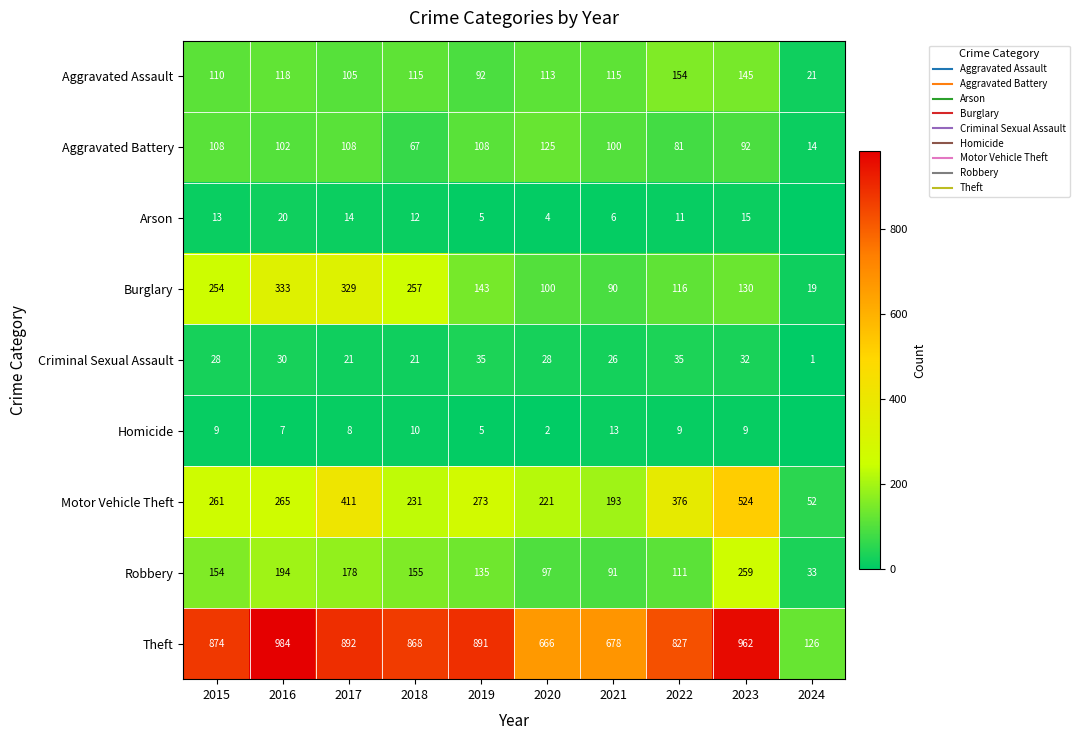

Is it true that Burglary equals 195 at 2022?

False